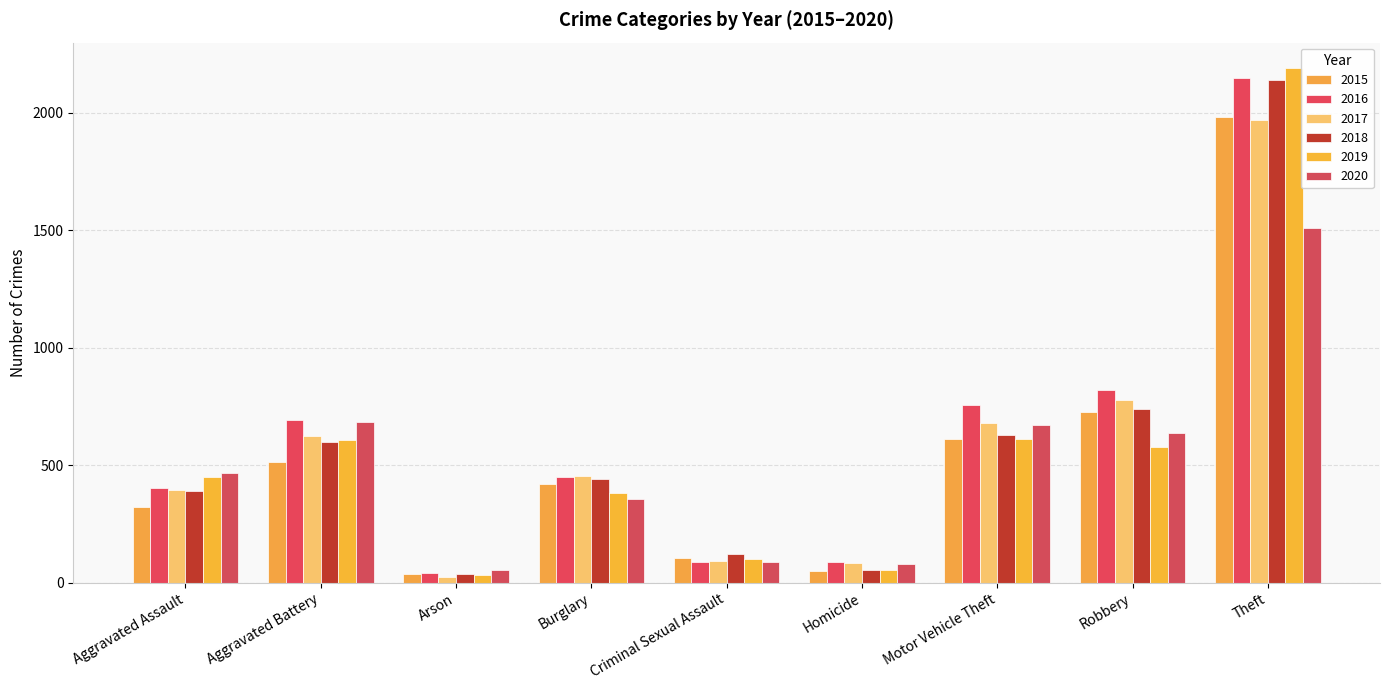

Reading left to right, what are all the values shown in this chart?

2015: 323	515	35	421	105	50	614	726	1981
2016: 402	691	40	451	87	87	756	819	2148
2017: 396	623	23	453	91	82	680	780	1968
2018: 392	600	37	443	123	56	631	741	2140
2019: 452	608	32	383	102	53	611	577	2190
2020: 466	686	55	357	89	81	673	637	1512